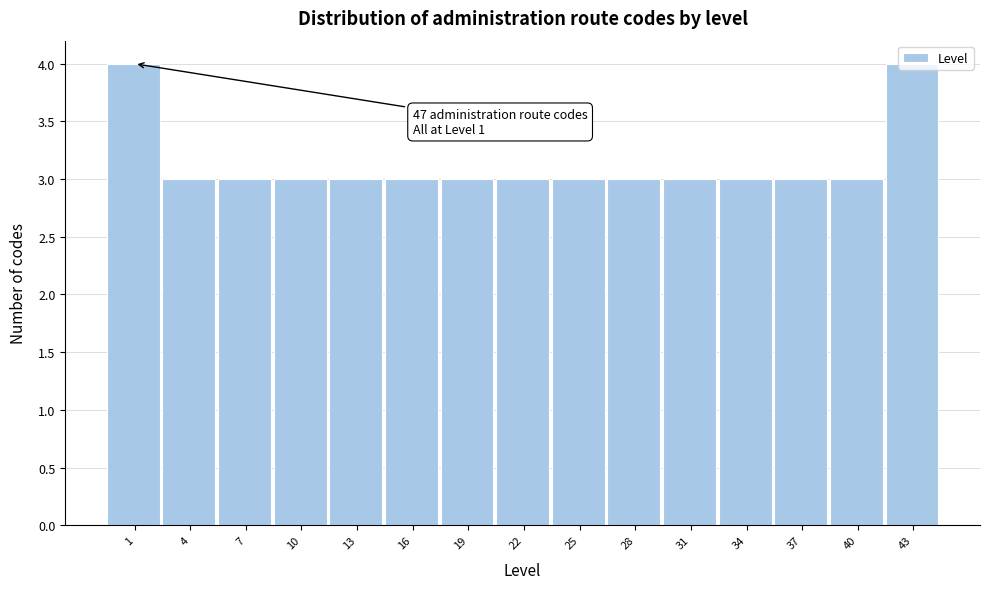

What is the sum of all values?

47